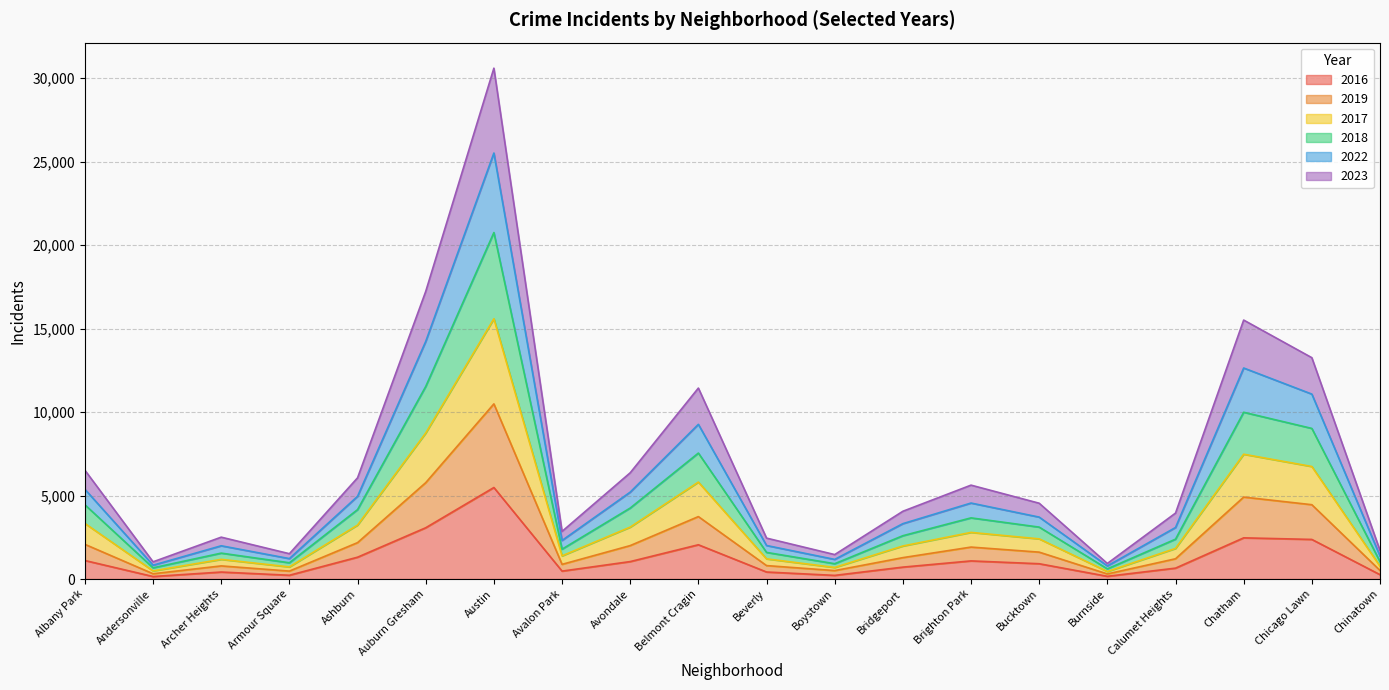

At which category is the sum across all series the highest?

Austin